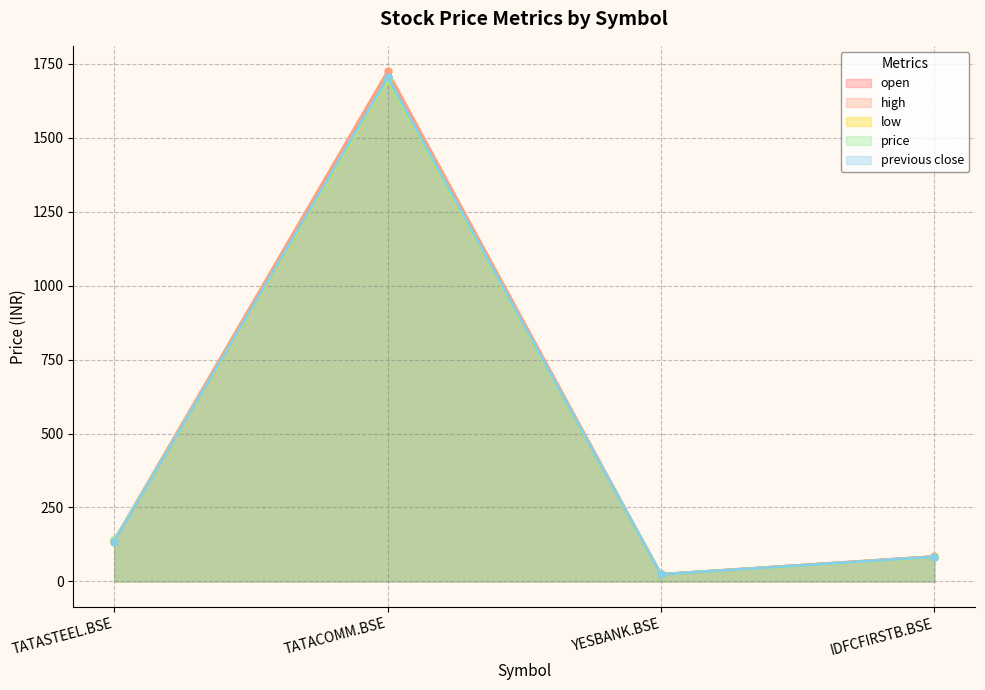

What is the greatest value displayed?

1724.3